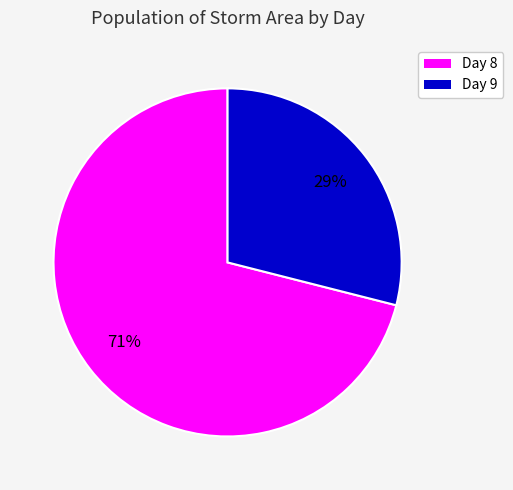

Is there a majority slice in this chart?

Yes